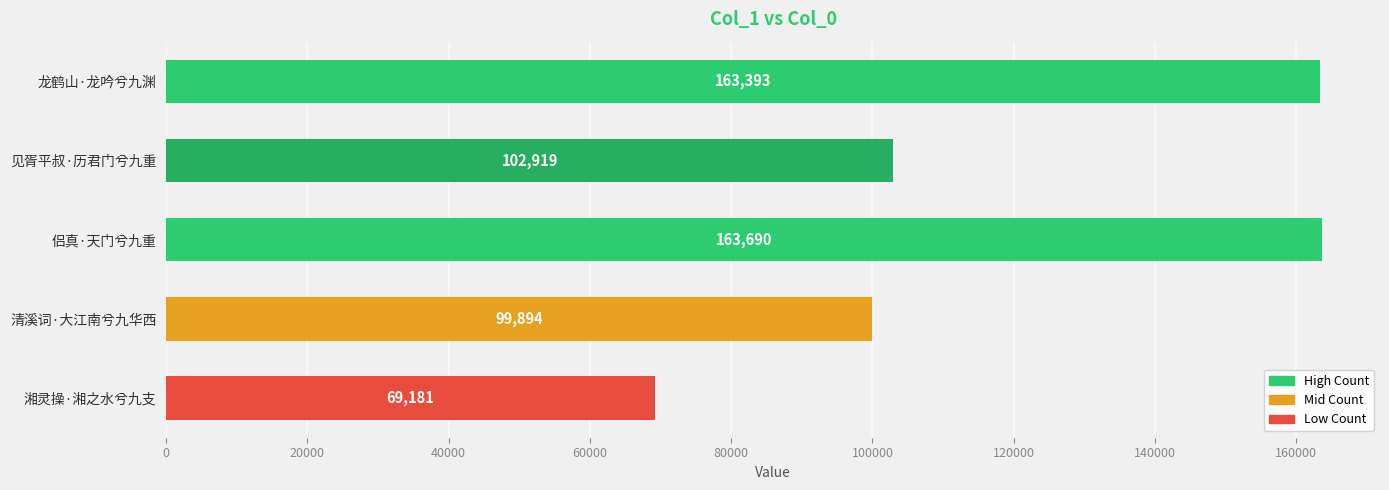

Which has a higher value, 湘灵操·湘之水兮九支 or 清溪词·大江南兮九华西?

清溪词·大江南兮九华西